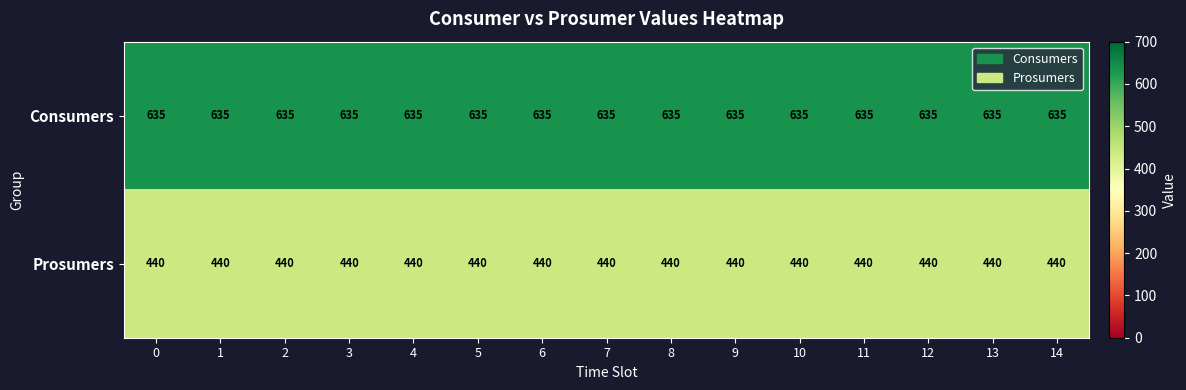

What is the spread (max minus min) of values at 11?

195